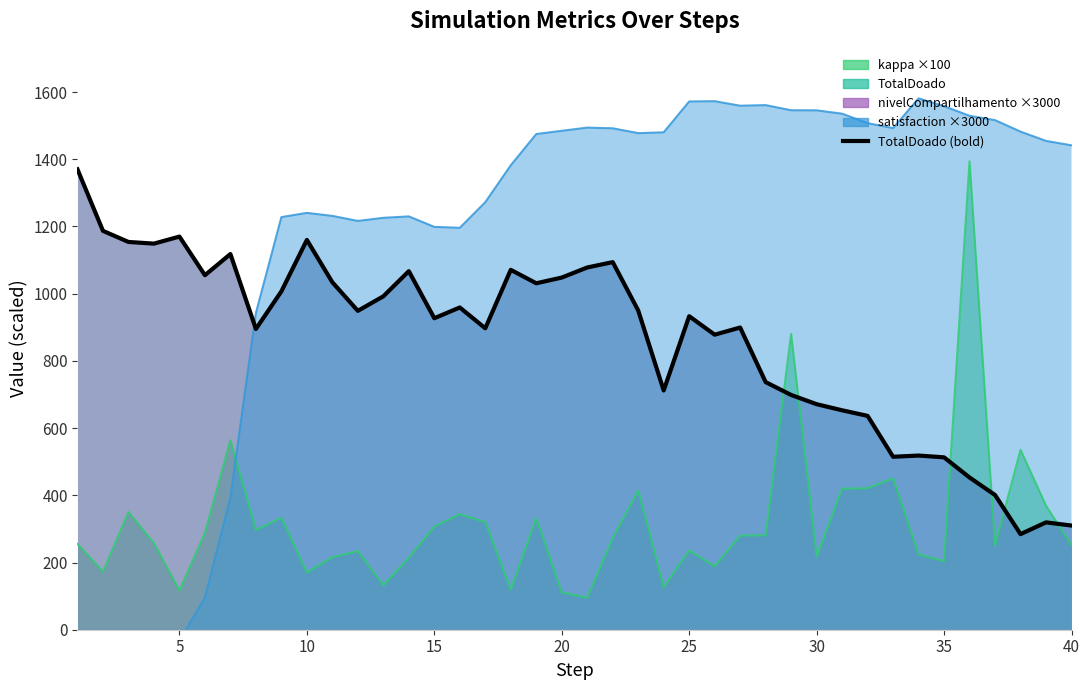

What is the difference between the maximum and minimum values?

1085.5